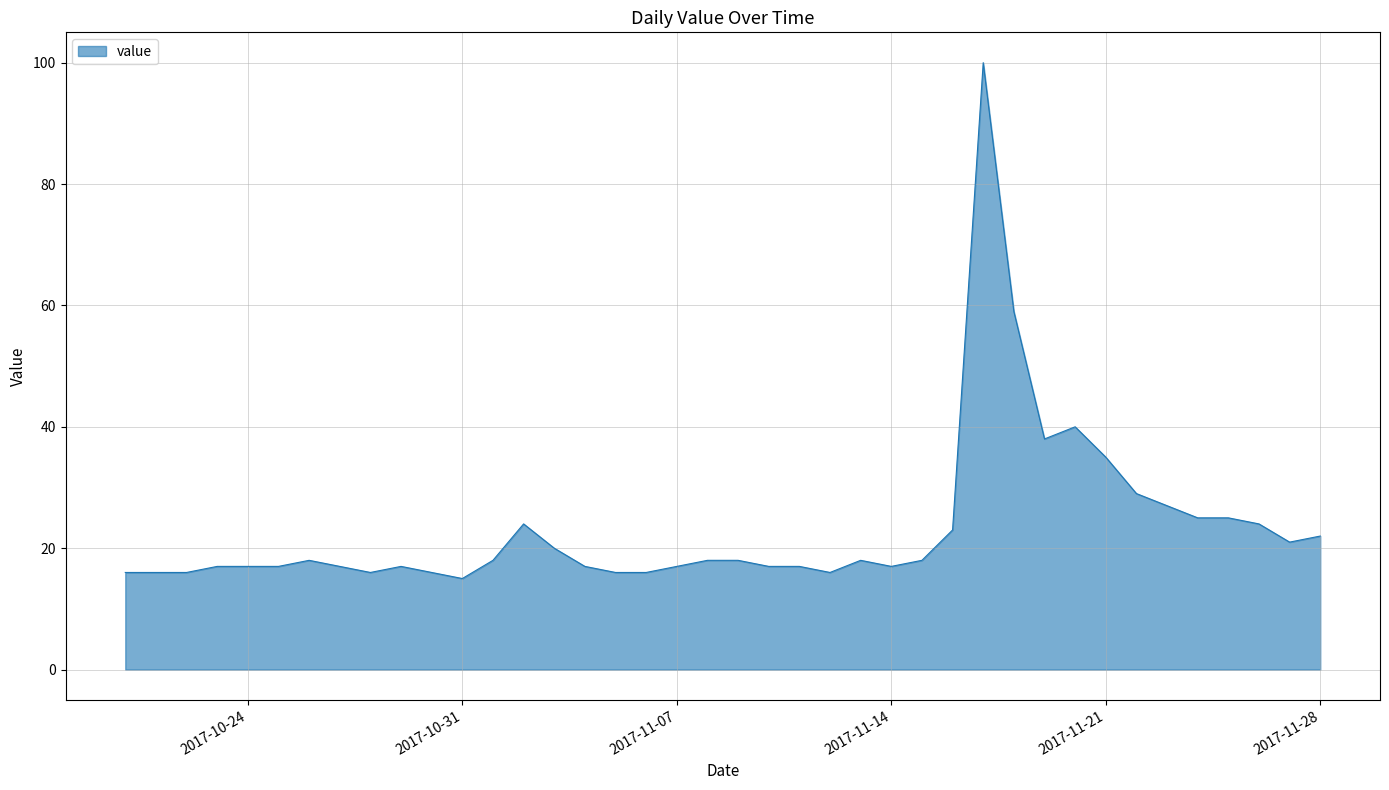

What is the maximum value shown in the chart?

100